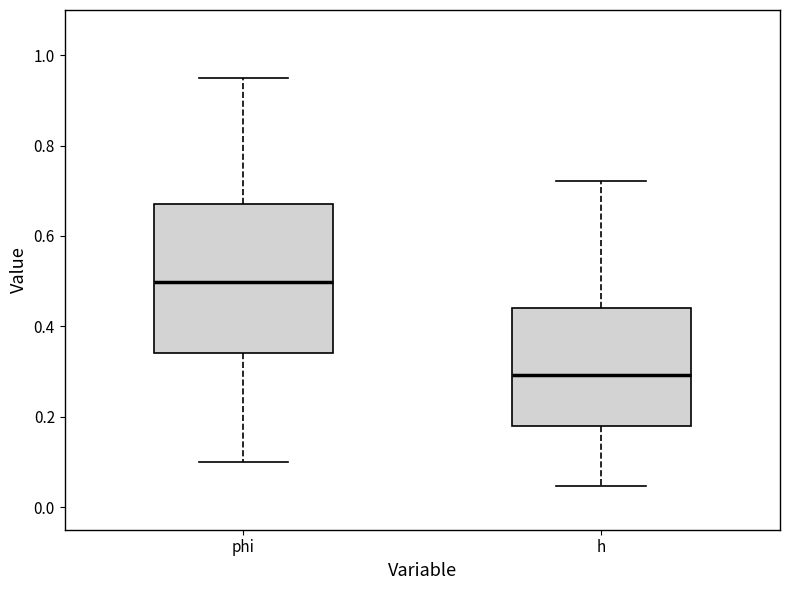

Which box is the tallest, from its lower edge to its upper edge?

phi